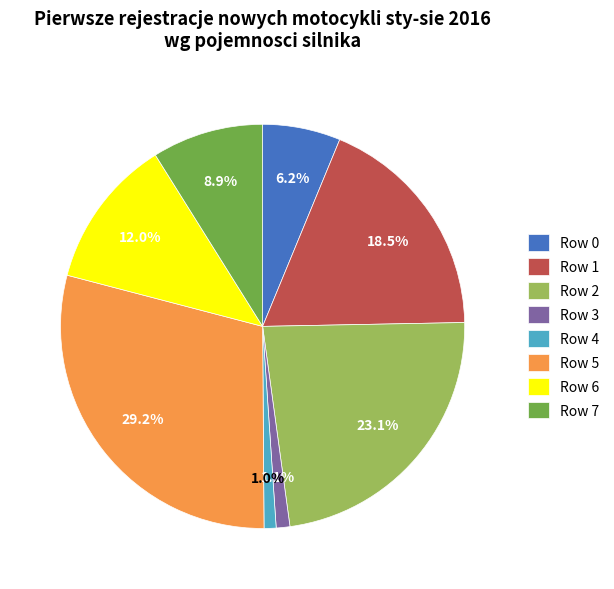

To the nearest percent, what portion does Row 4 represent?

1%